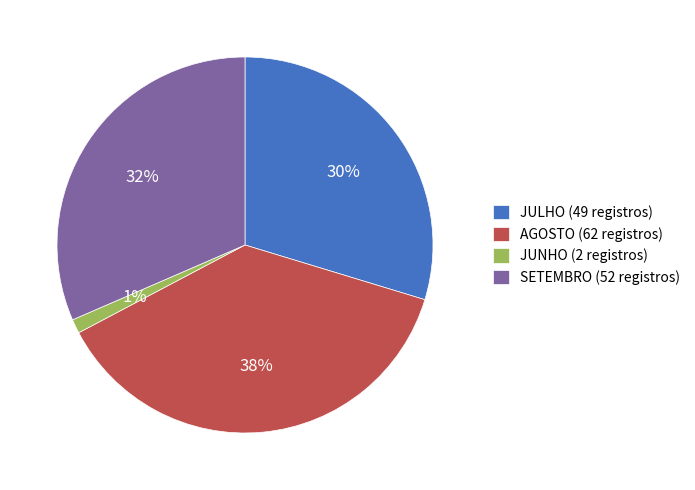

Which category has the biggest portion of the pie?

AGOSTO